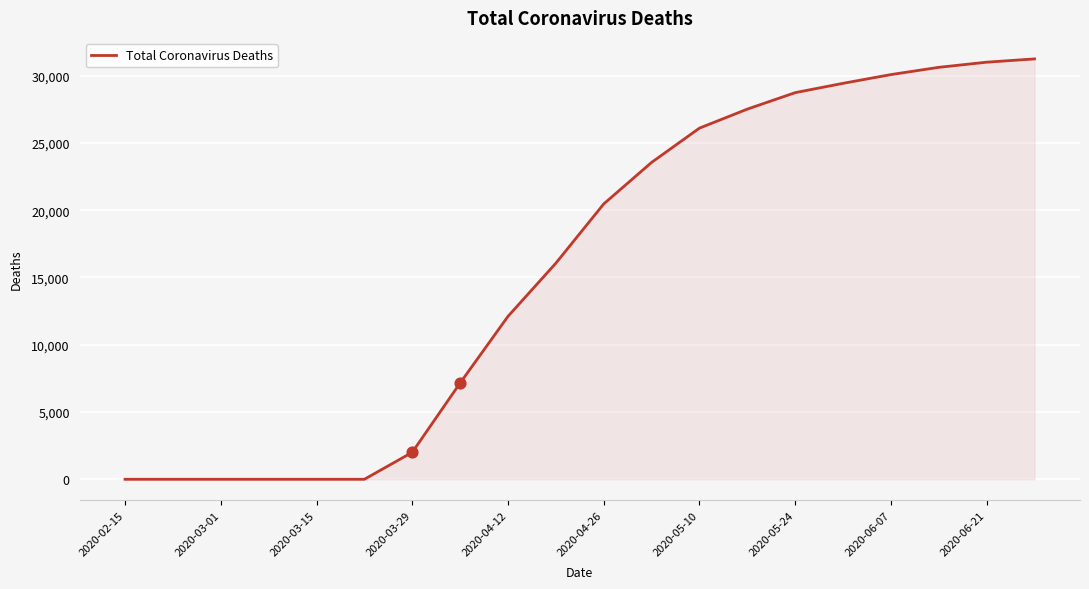

What is the greatest value displayed?

31241